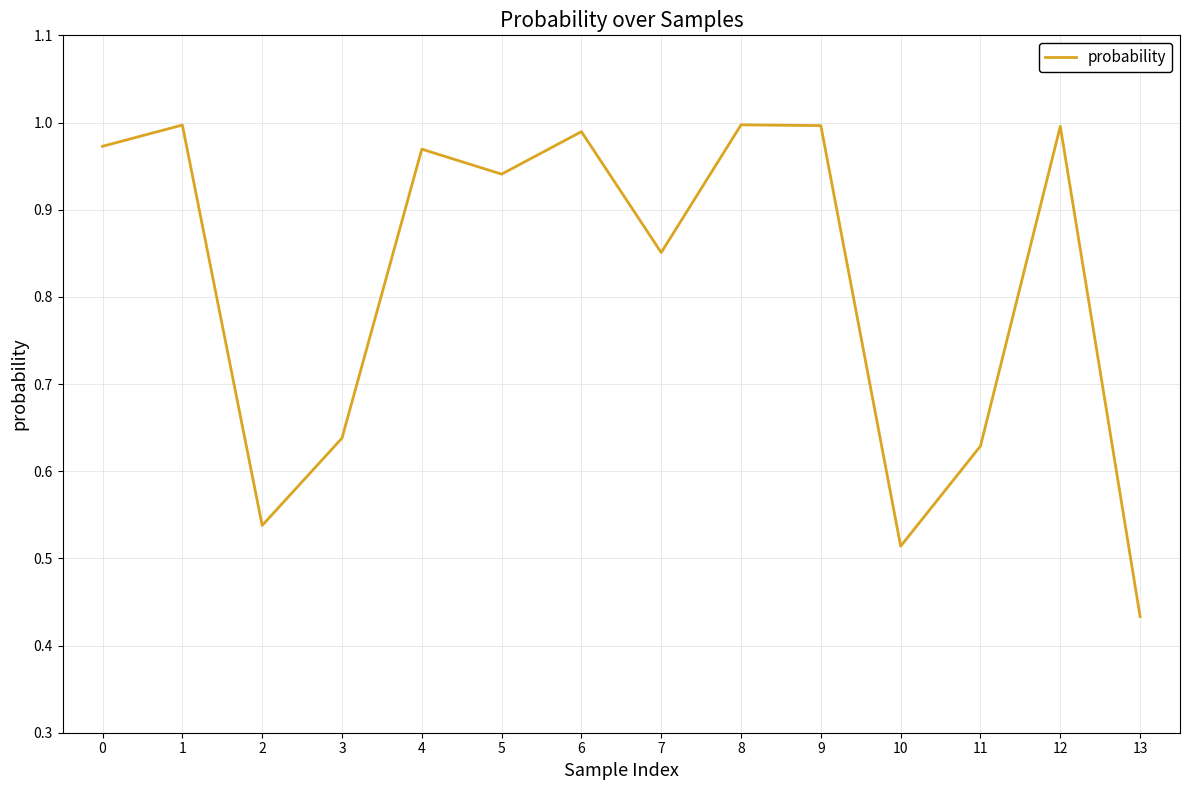

What is the change in value from 0 to 11?

-0.3